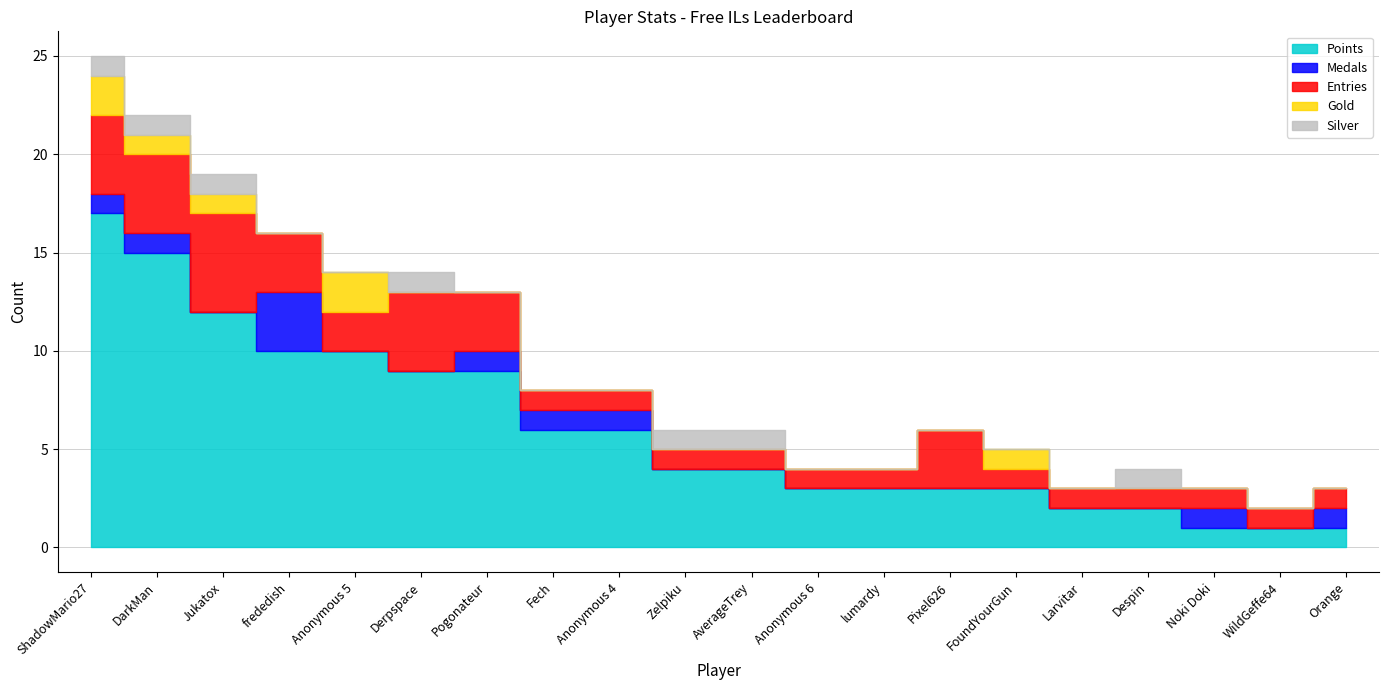

What is the label of the 16th point from the left?

Larvitar